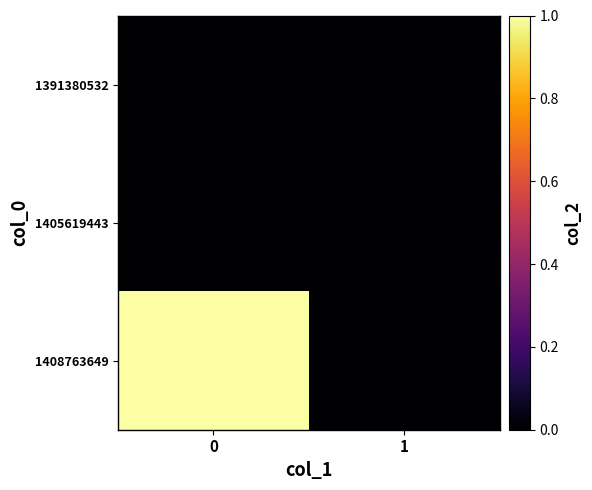

What is the total value across all series at 0?

1